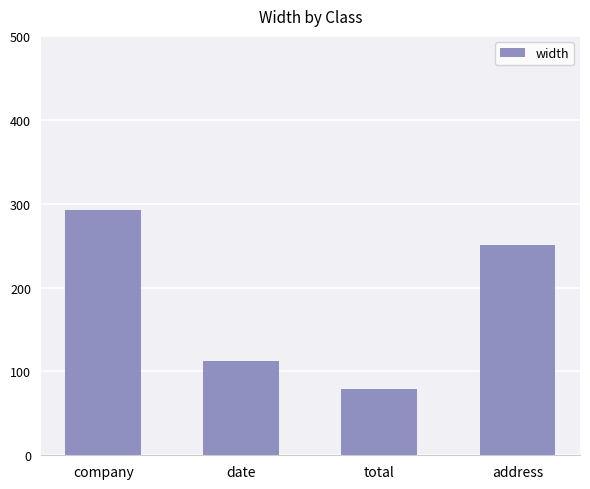

Which label corresponds to the smallest value in the chart?

total